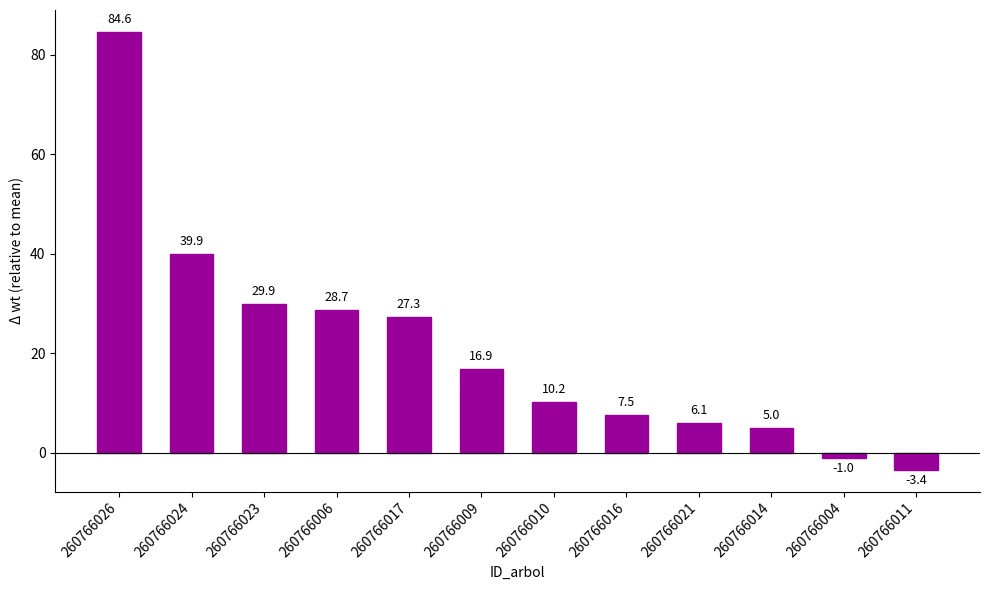

True or false: the data shows 125.4 at 260766026.

False